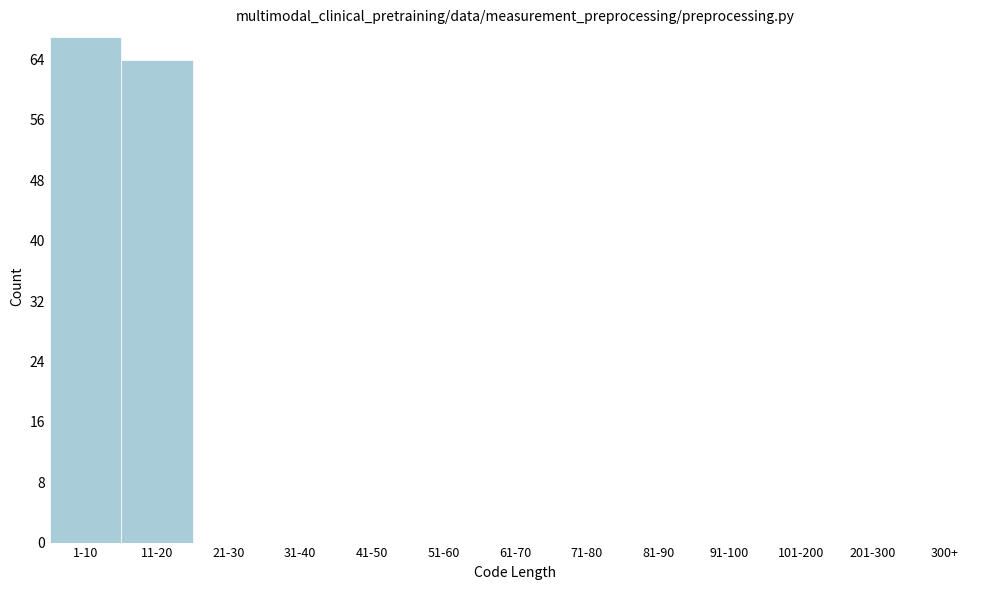

Reading left to right, list all the values displayed in this chart.

1-10=67	11-20=64	21-30=0	31-40=0	41-50=0	51-60=0	61-70=0	71-80=0	81-90=0	91-100=0	101-200=0	201-300=0	300+=0